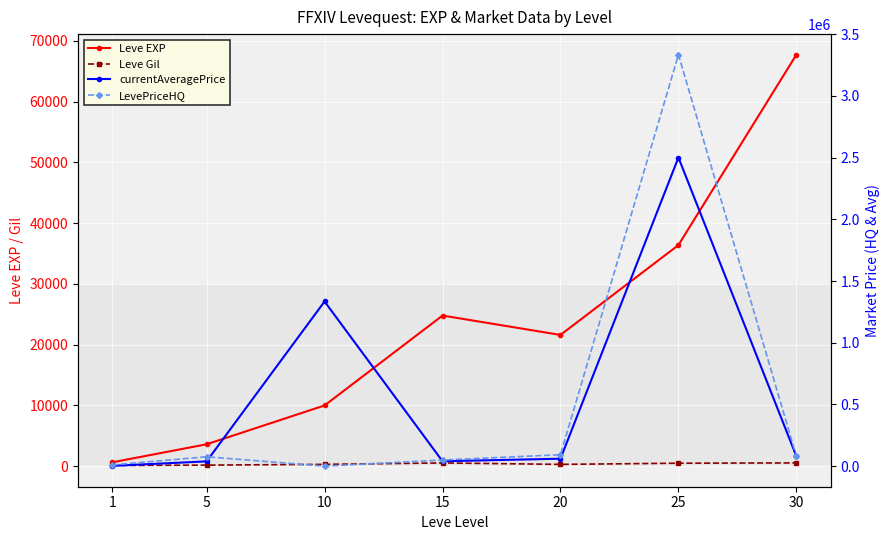

How many lines are shown in the chart?

4